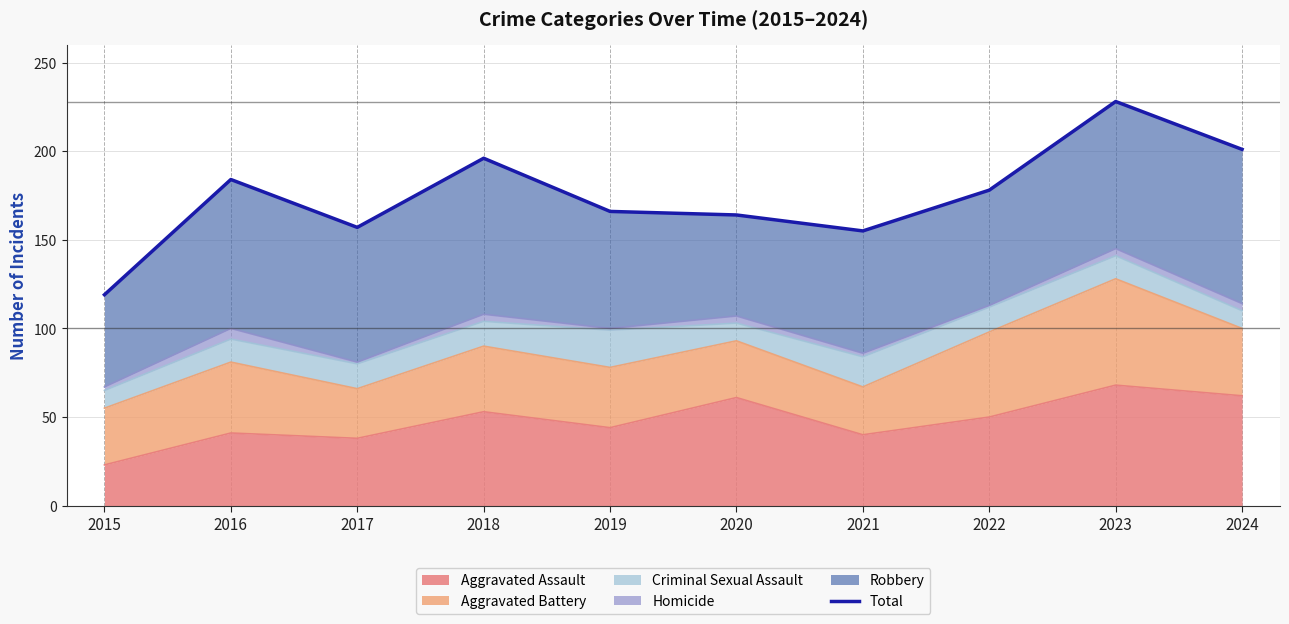

What is the change in value from 2022 to 2023?

+50